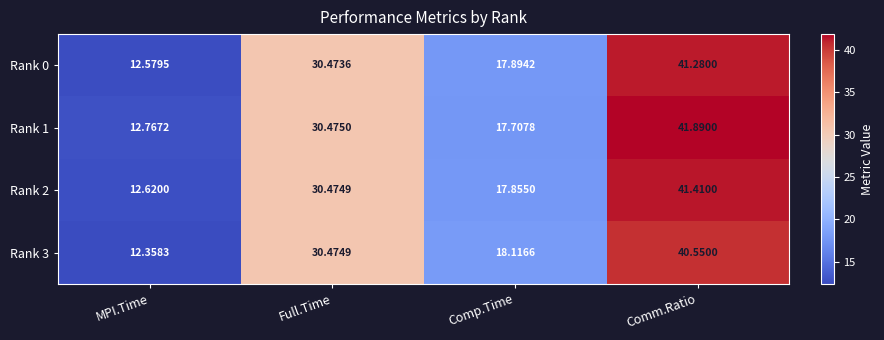

At which category is the sum across all series the highest?

Comm.Ratio